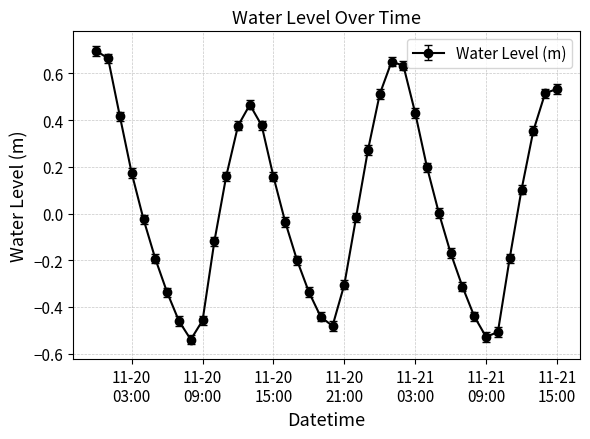

What is the sum of all values?

1.6